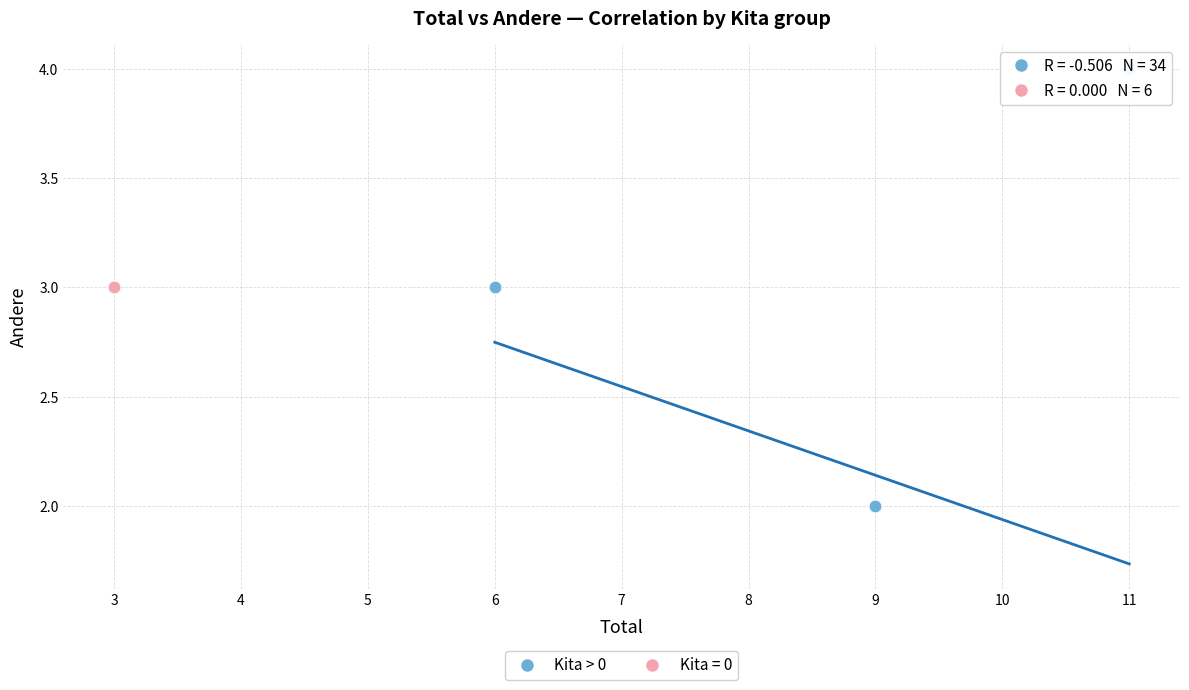

Which series reaches the minimum Y coordinate?

Kita > 0